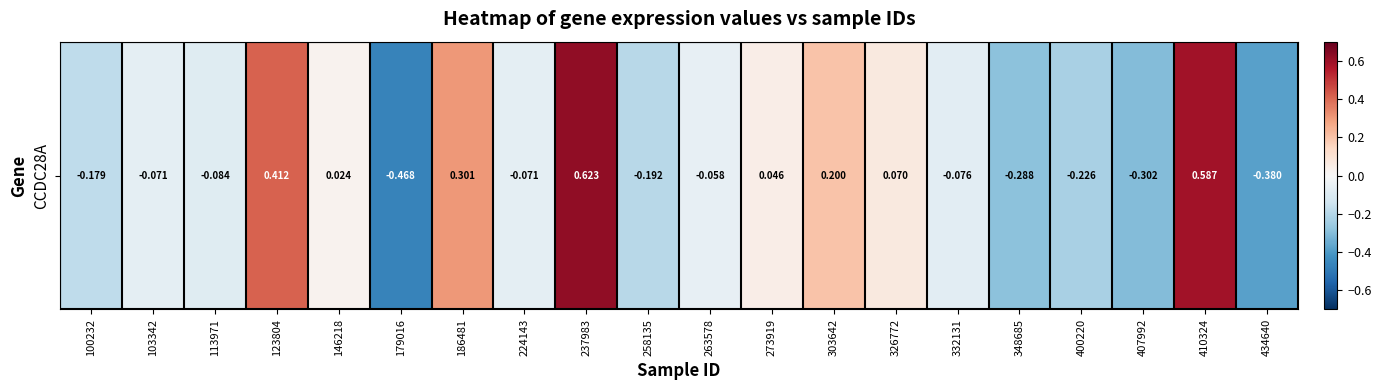

How many data points are less than 0?

12